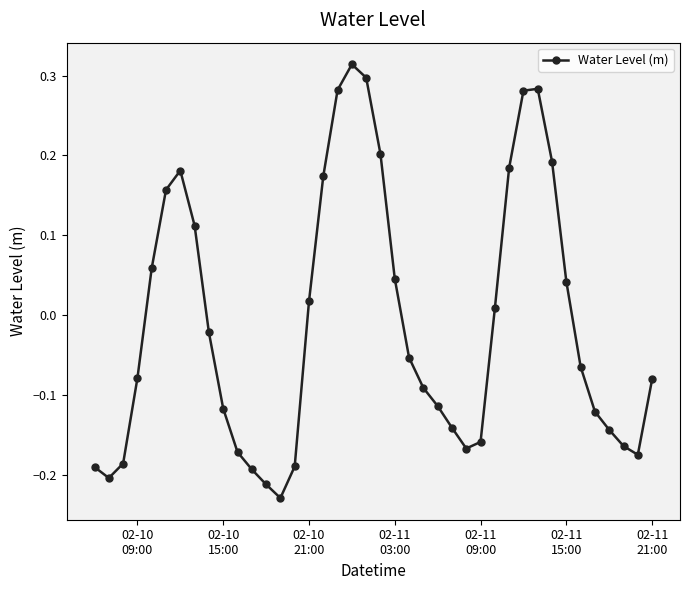

How many points are lower than both their immediate neighbors (excluding endpoints)?

4